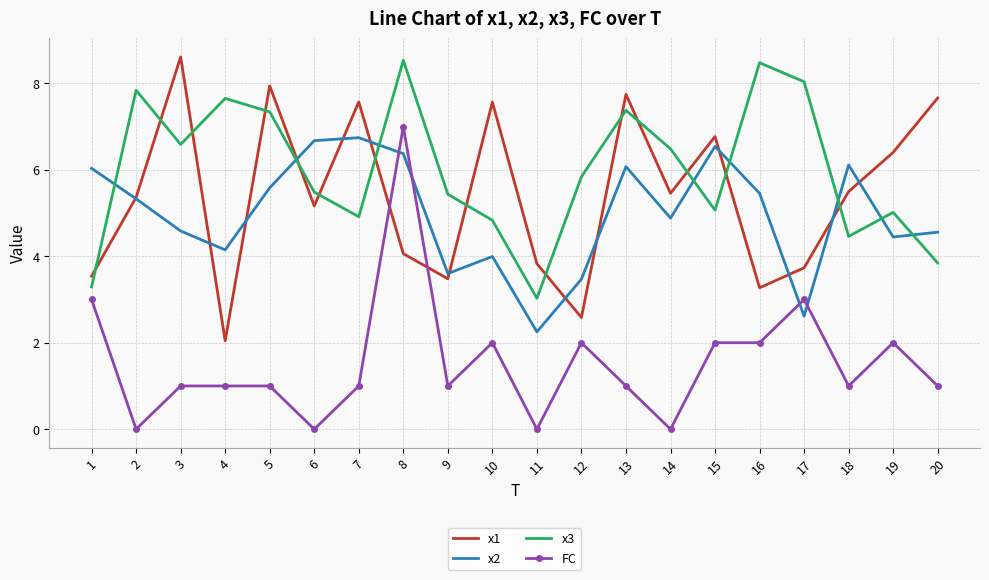

Rank the series at 3 from highest to lowest value.

x1, x3, x2, FC